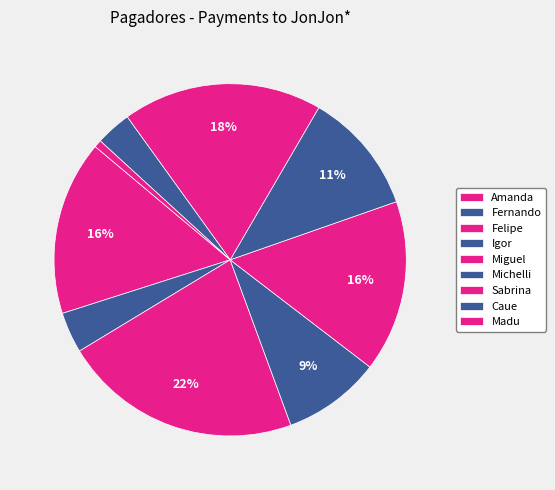

To the nearest percent, what percentage of the pie is Madu?

1%